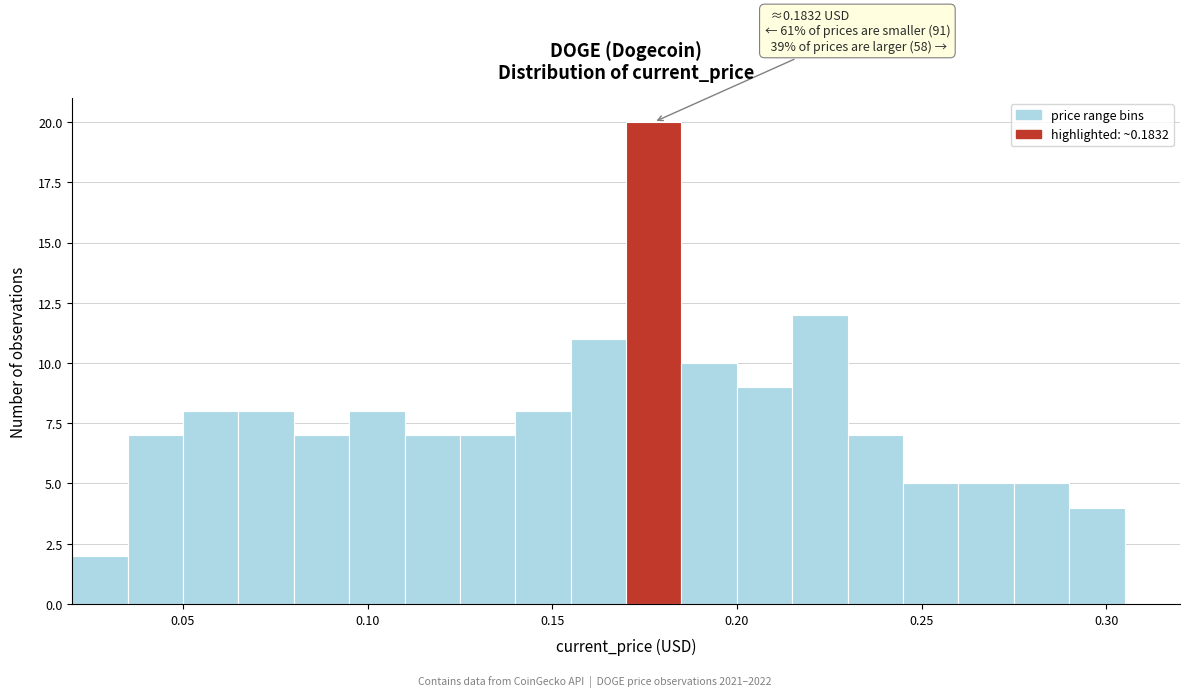

Around what value on the x-axis is the tallest bar? Give the approximate position of its centre, as read against the axis.

0.180